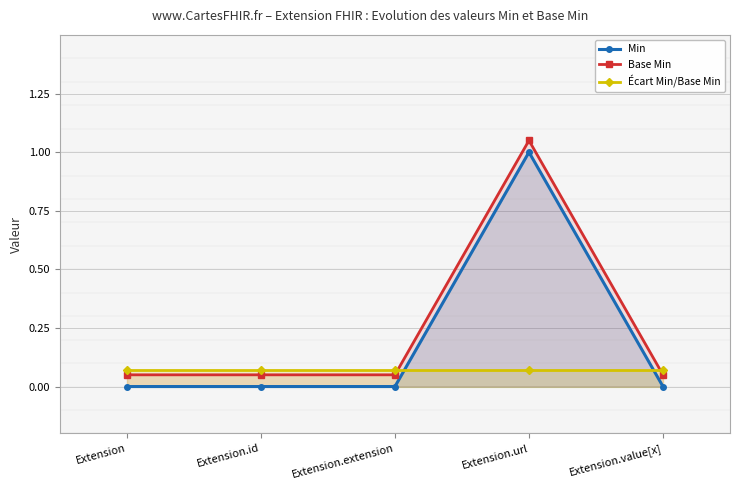

True or false: Min has a value of 0.0 at Extension.value[x].

True